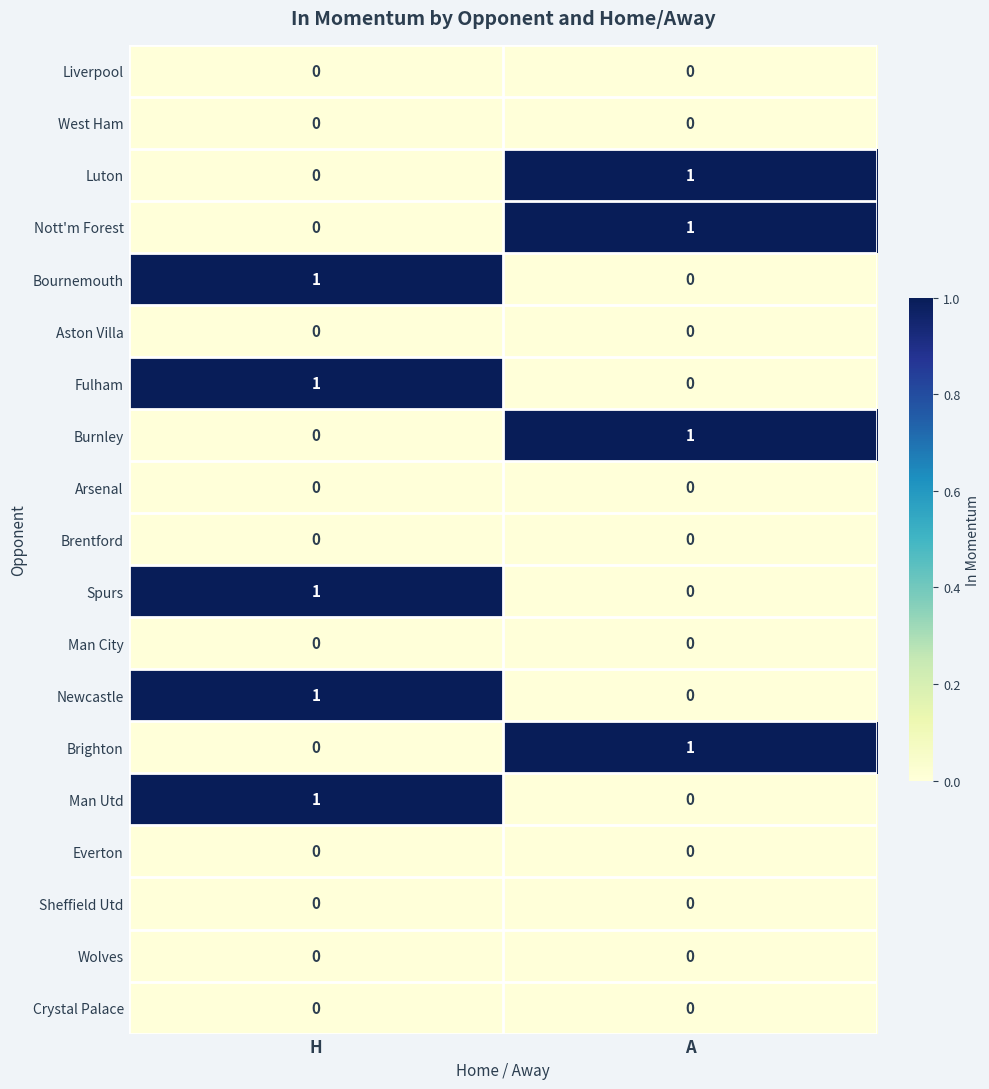

Is it true that Luton equals 0 at H?

True